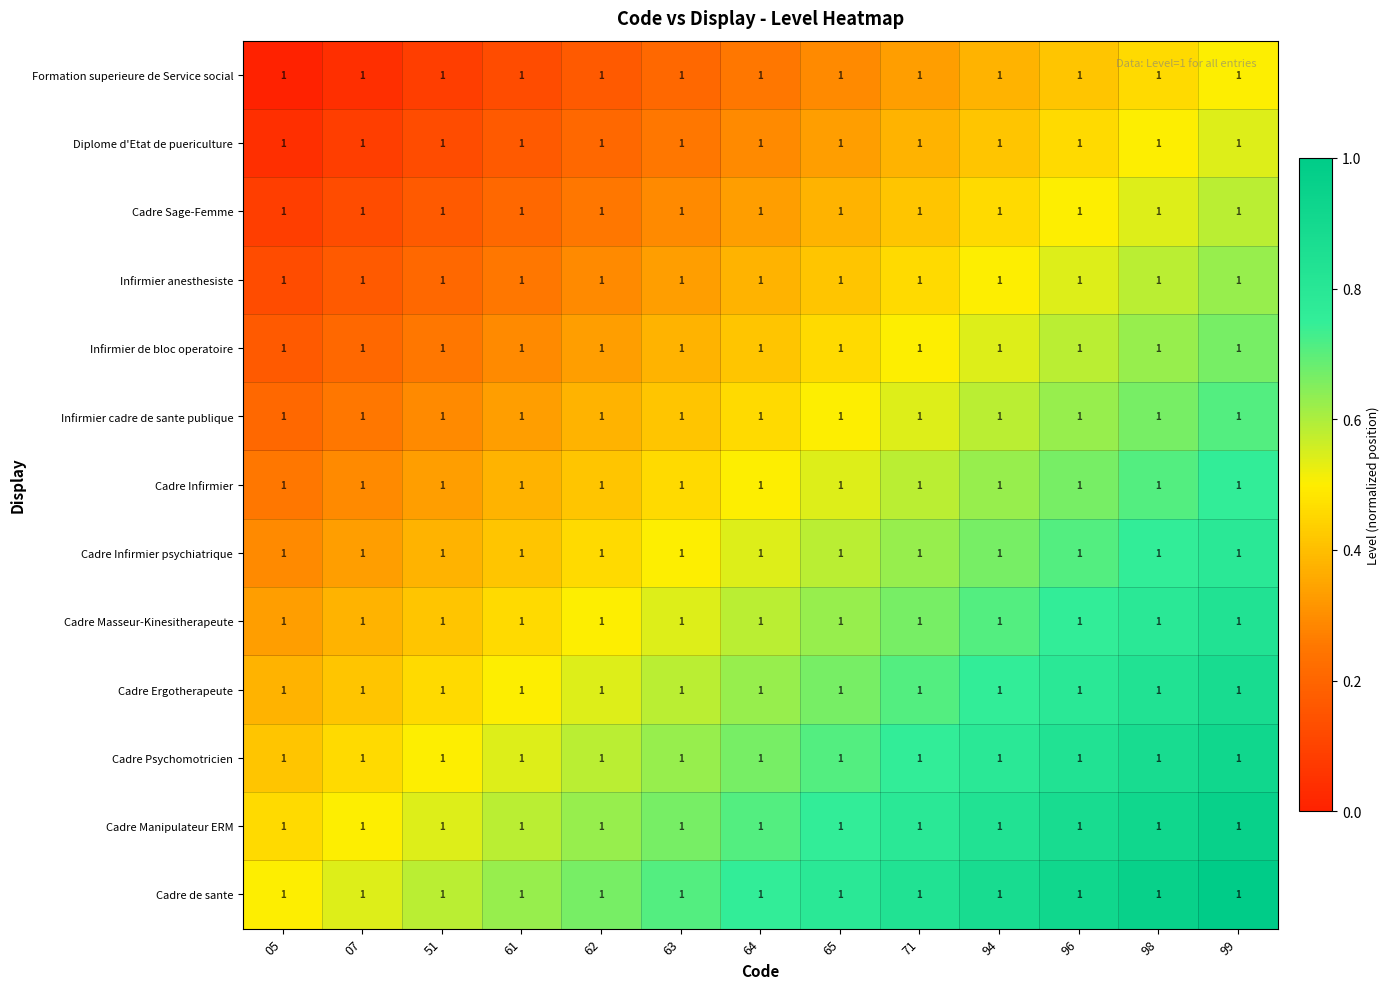

Which has a higher value, 05 or 65?

65